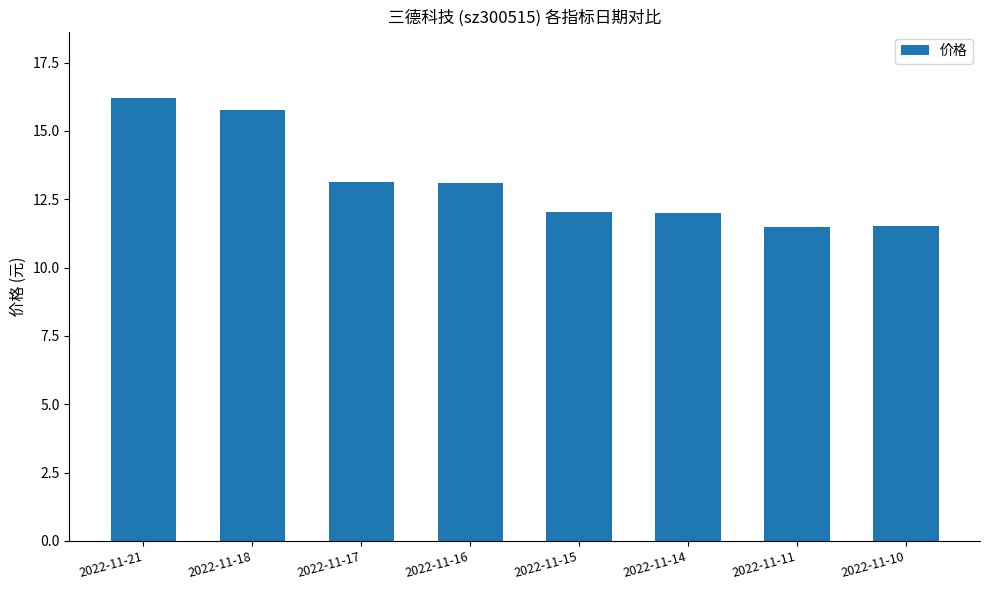

Reading left to right, transcribe all the data shown in this chart.

2022-11-21=16.2	2022-11-18=15.8	2022-11-17=13.1	2022-11-16=13.1	2022-11-15=12.0	2022-11-14=12.0	2022-11-11=11.5	2022-11-10=11.5